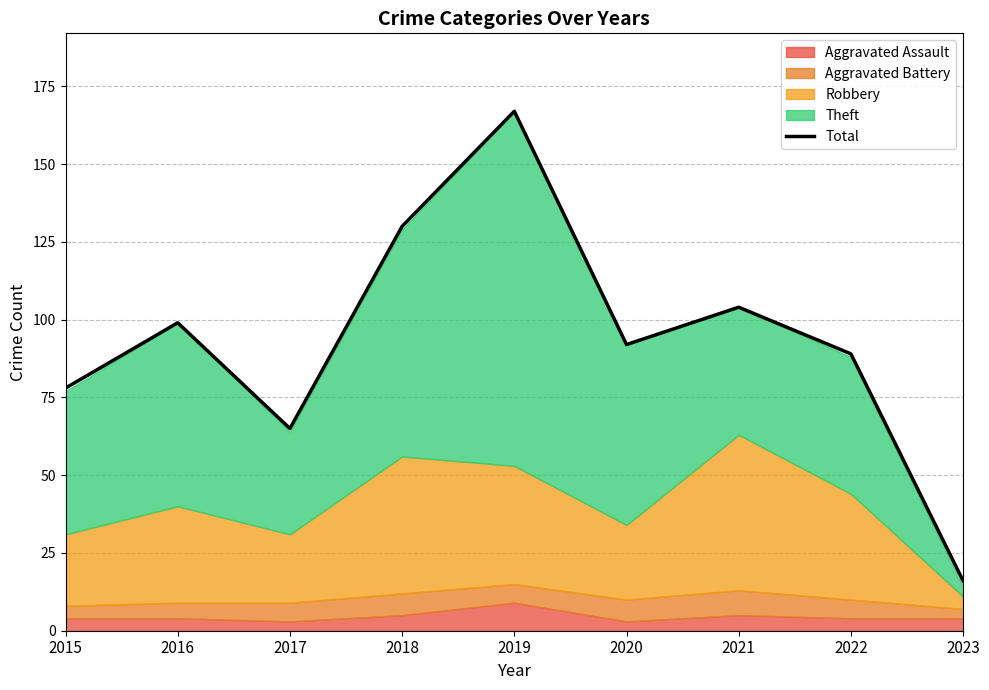

Where is the first local maximum?

2016